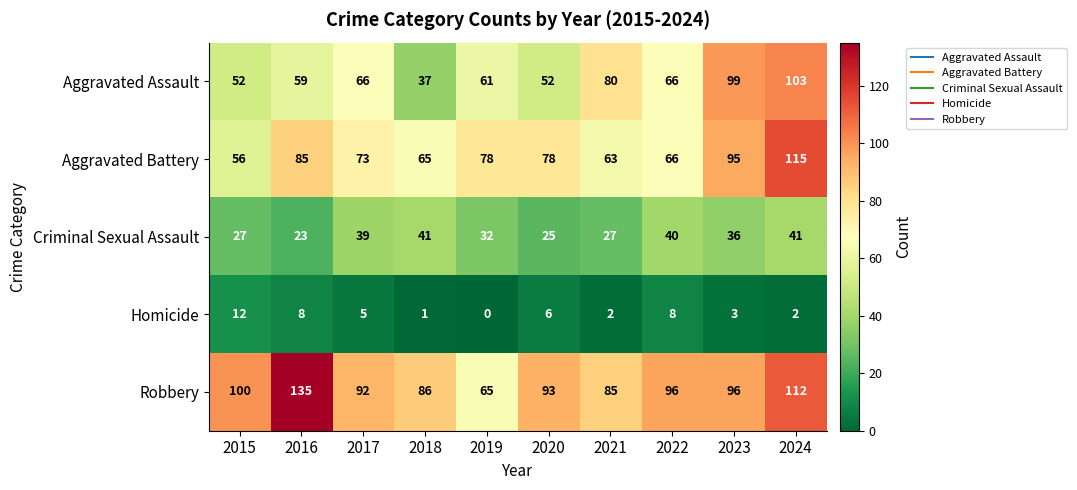

What is the difference between the second highest and second lowest values in the Homicide series?

7